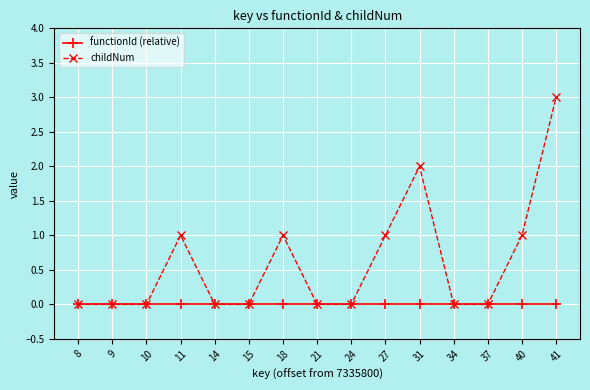

Reading left to right, list all the values displayed in this chart.

functionId (relative): 8=0	9=0	10=0	11=0	14=0	15=0	18=0	21=0	24=0	27=0	31=0	34=0	37=0	40=0	41=0
childNum: 8=0	9=0	10=0	11=1	14=0	15=0	18=1	21=0	24=0	27=1	31=2	34=0	37=0	40=1	41=3